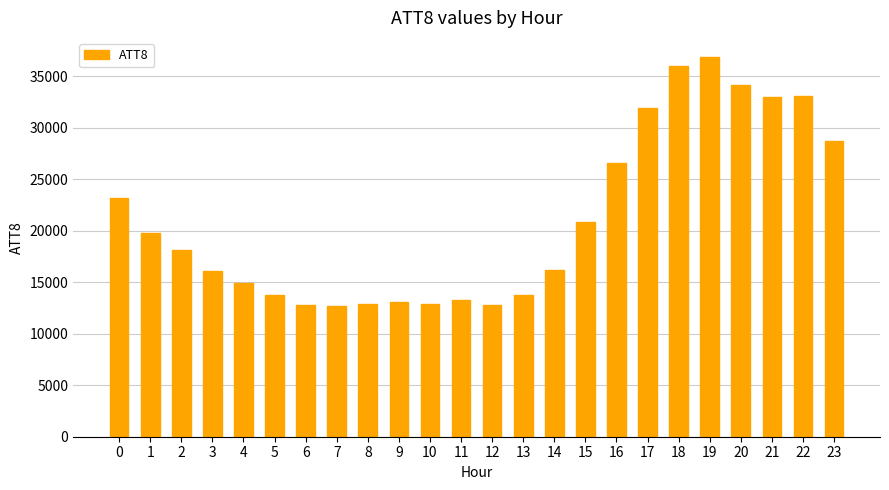

Between 10 and 4, which is larger?

4